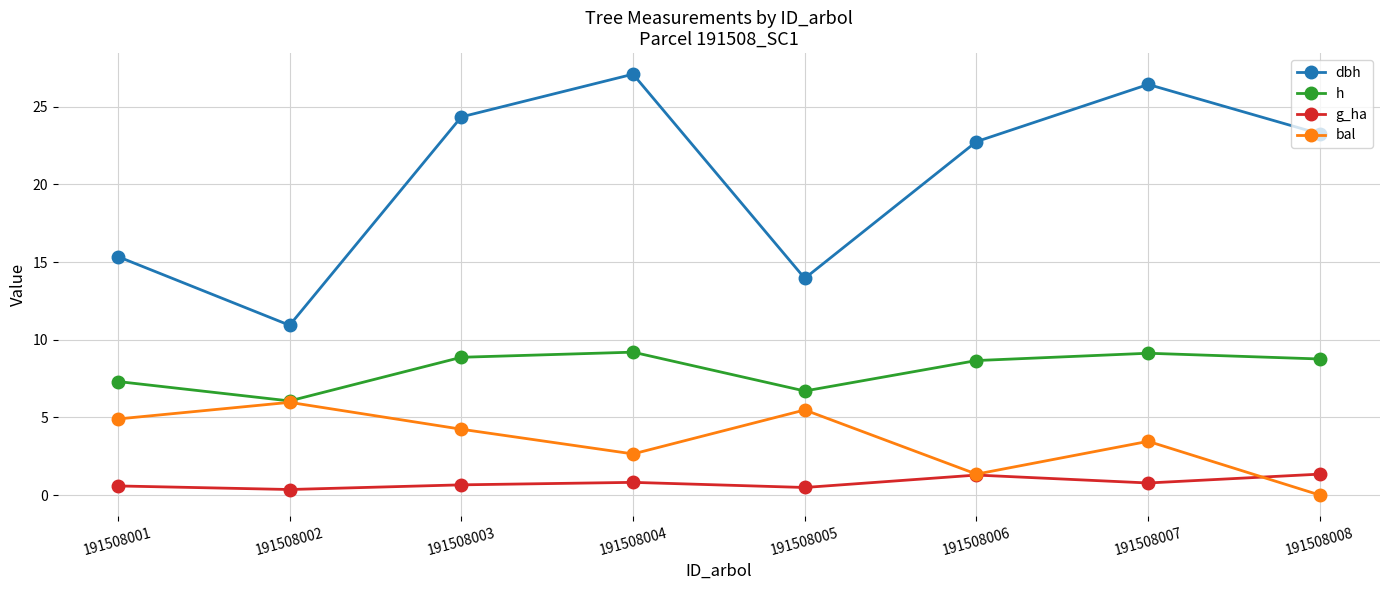

How many lines are shown in the chart?

4